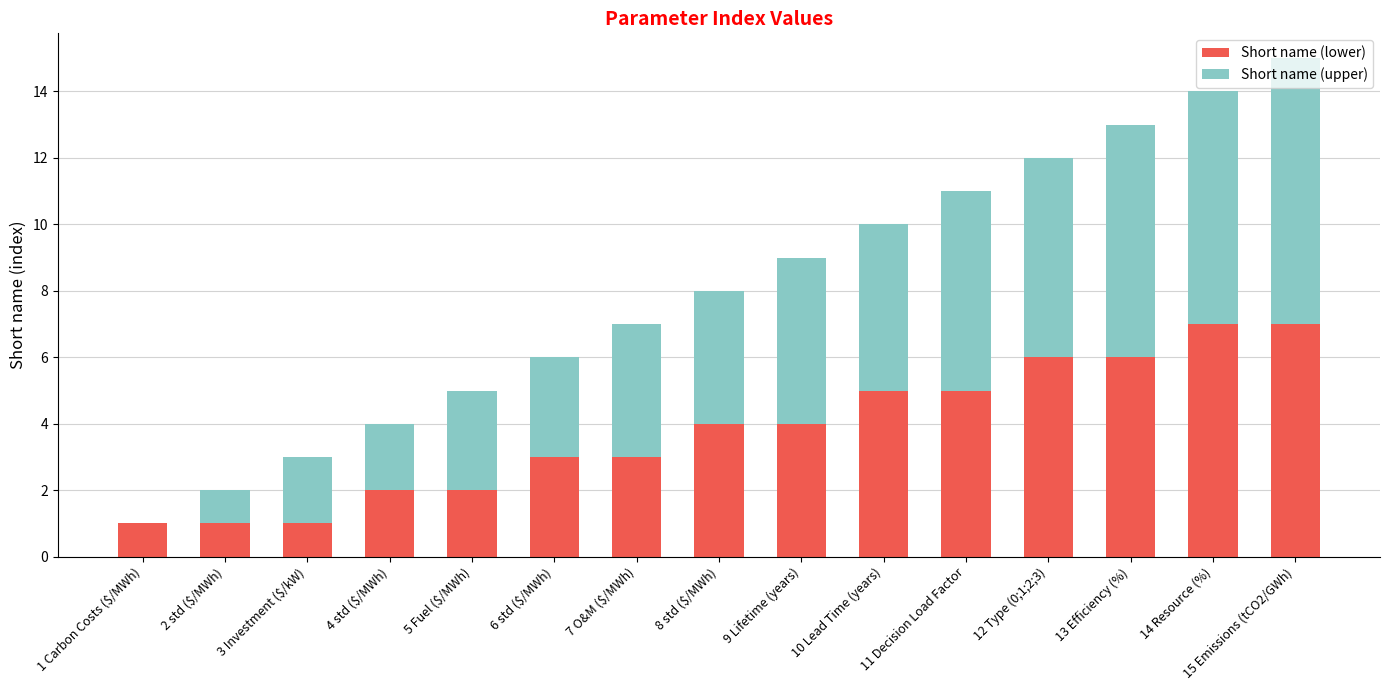

Is it true that Short name (lower) equals 1 at 3 Investment ($/kW)?

True